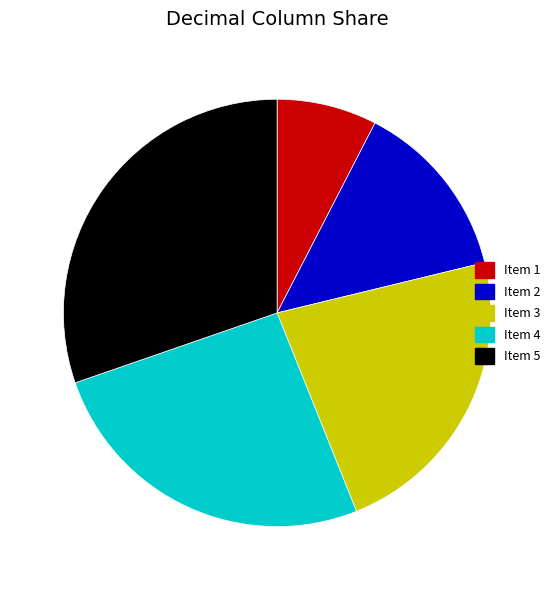

Does any single category account for the majority?

No